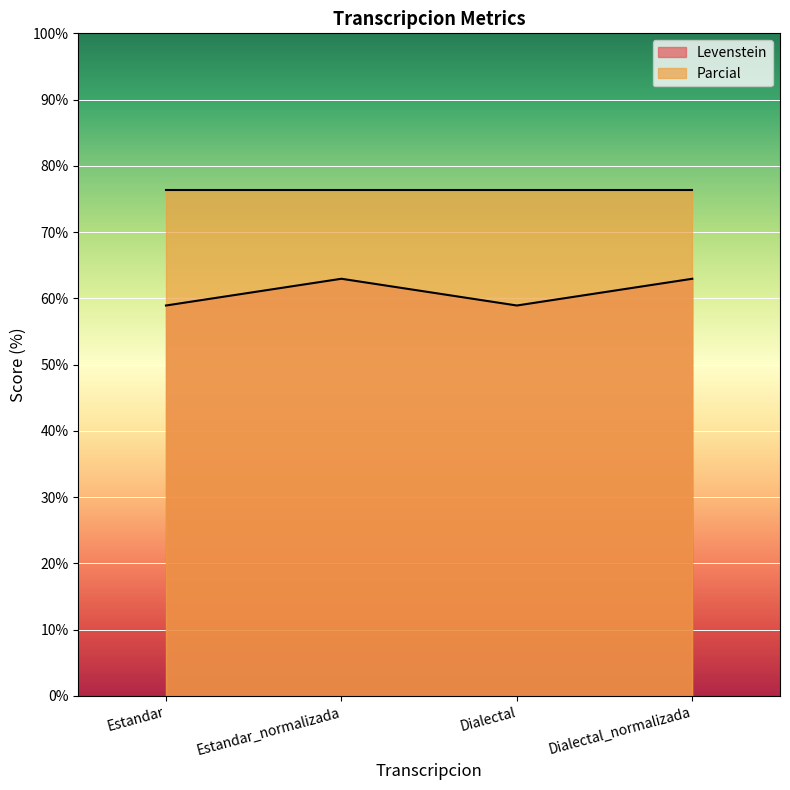

What is the minimum value for Levenstein?

58.9